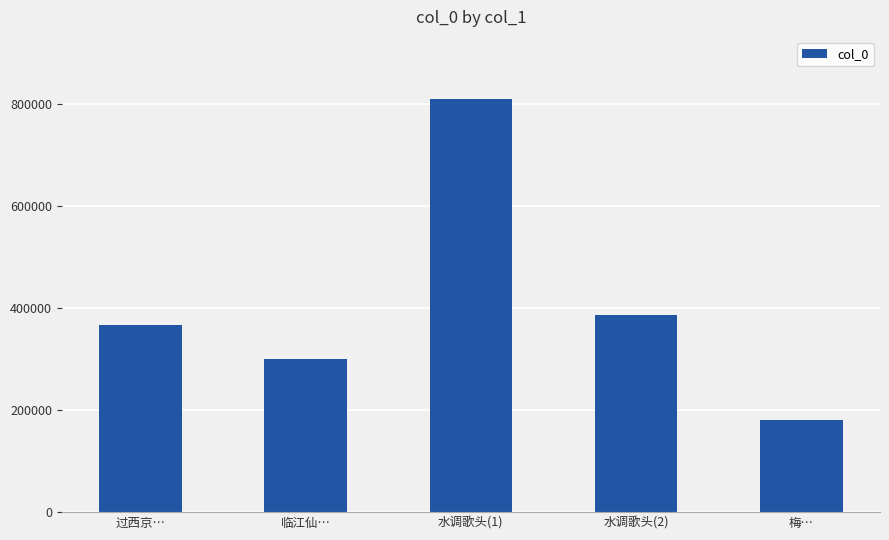

Count the number of categories in the chart.

5